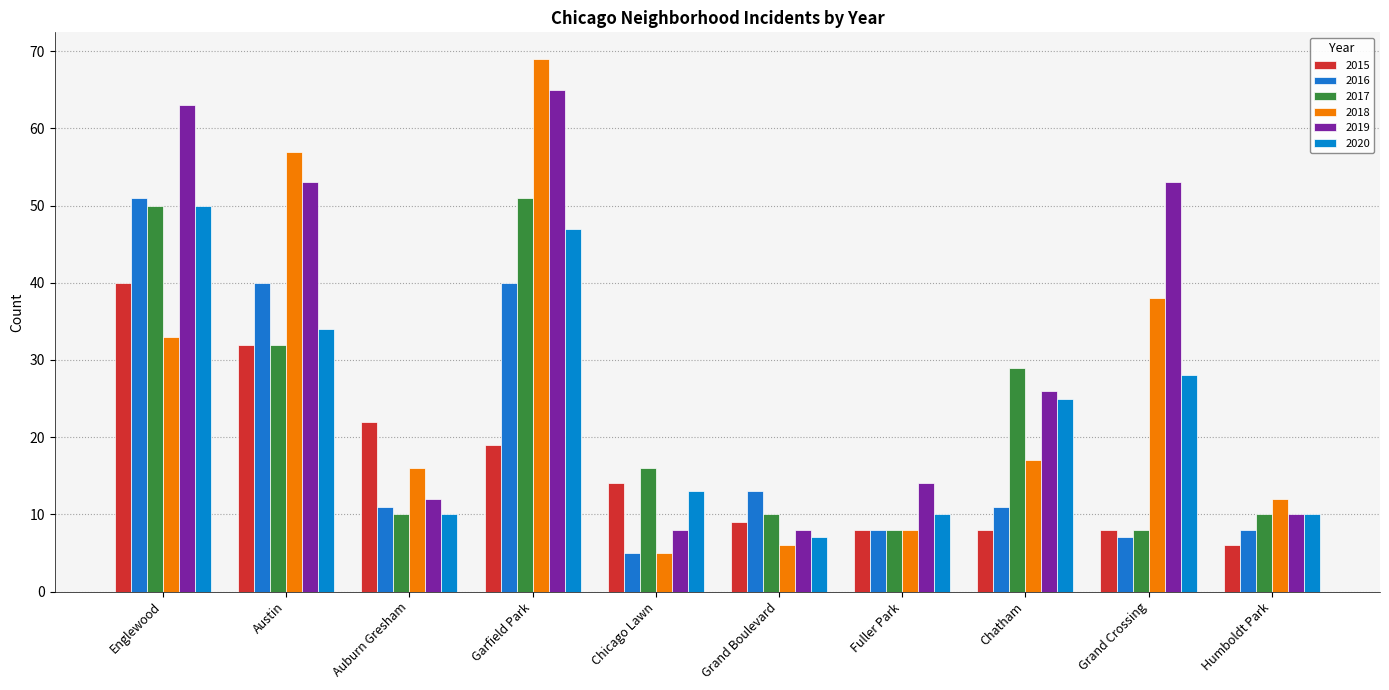

What is the sum of the 2016 values at Fuller Park and Garfield Park?

48